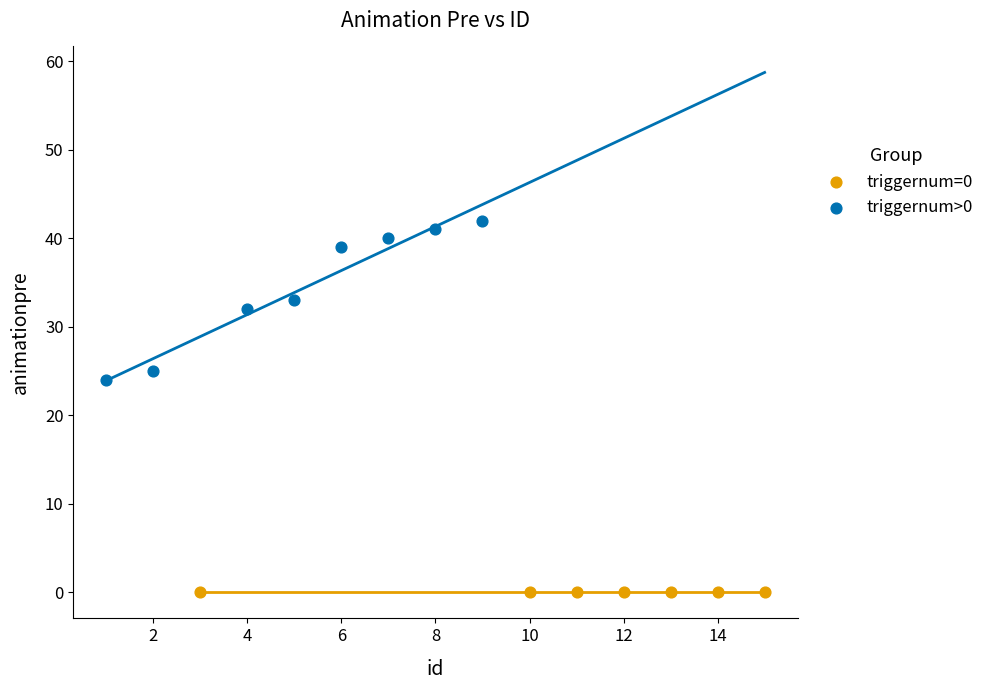

Which series reaches the minimum Y coordinate?

triggernum=0